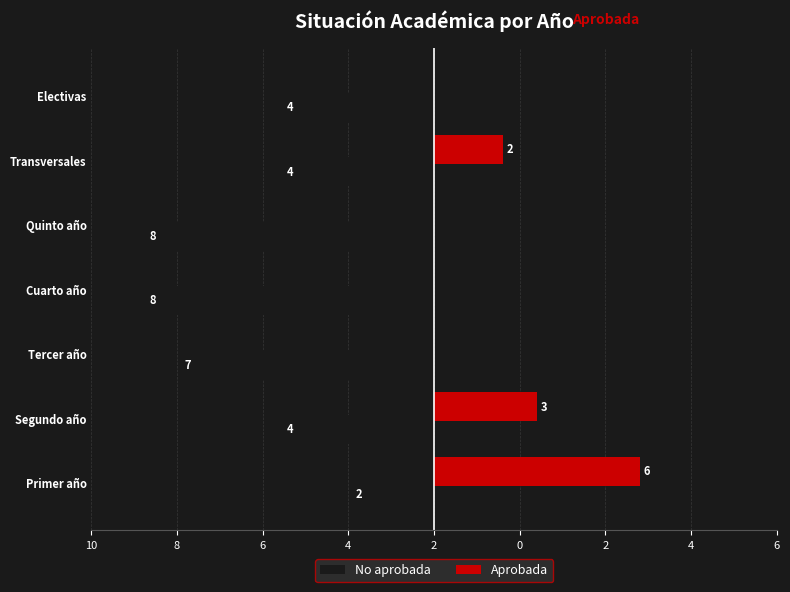

What are all the series names shown in the legend?

No aprobada, Aprobada